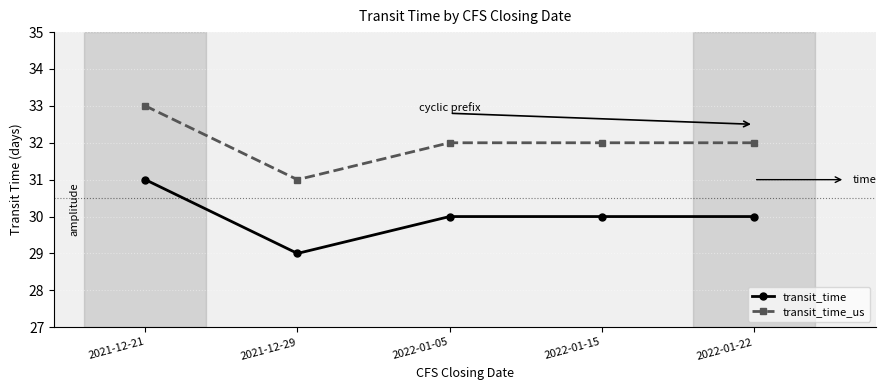

Reading right to left, what are all the values shown in this chart?

transit_time: 30	30	30	29	31
transit_time_us: 32	32	32	31	33